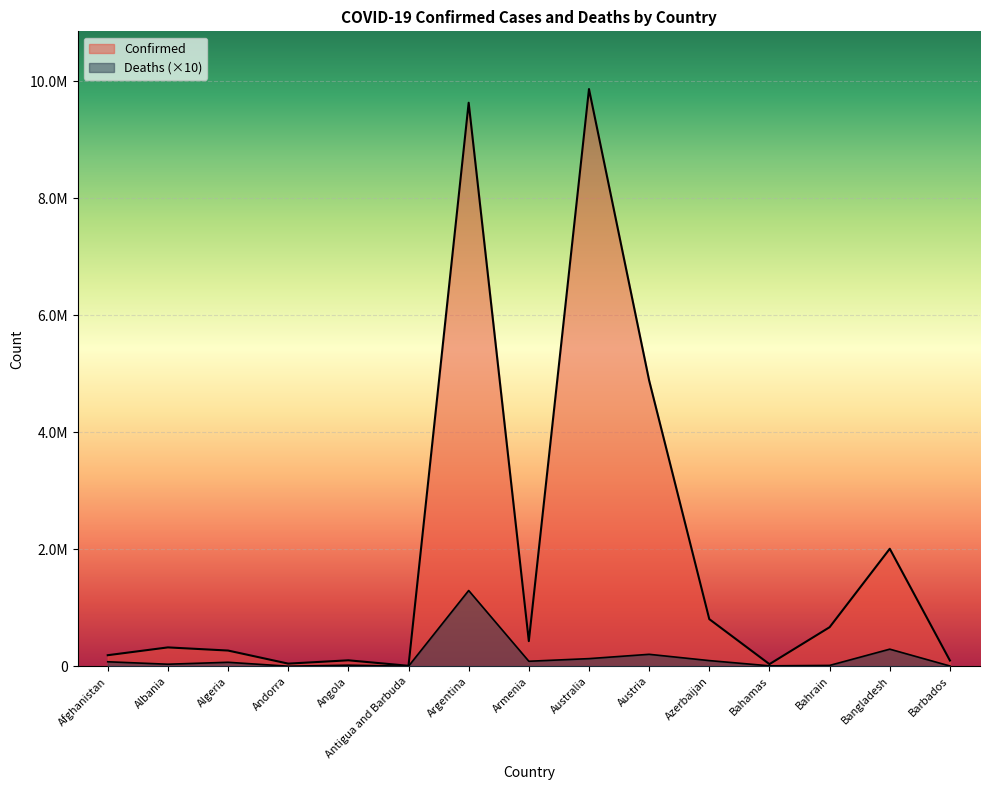

What is the label of the 14th point from the right?

Albania